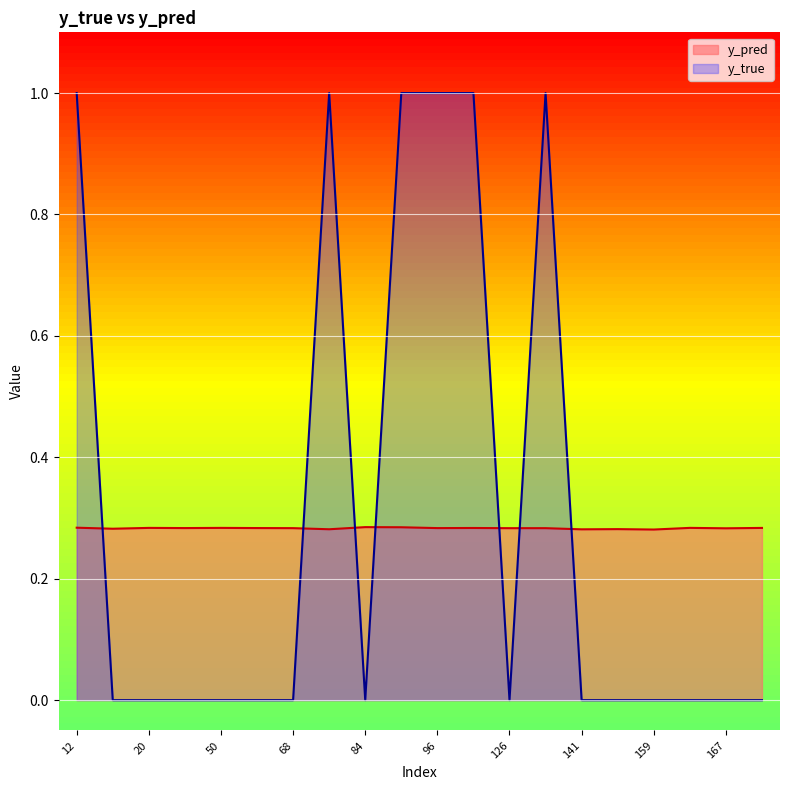

List the series in order of their overall mean, lowest first.

y_pred, y_true